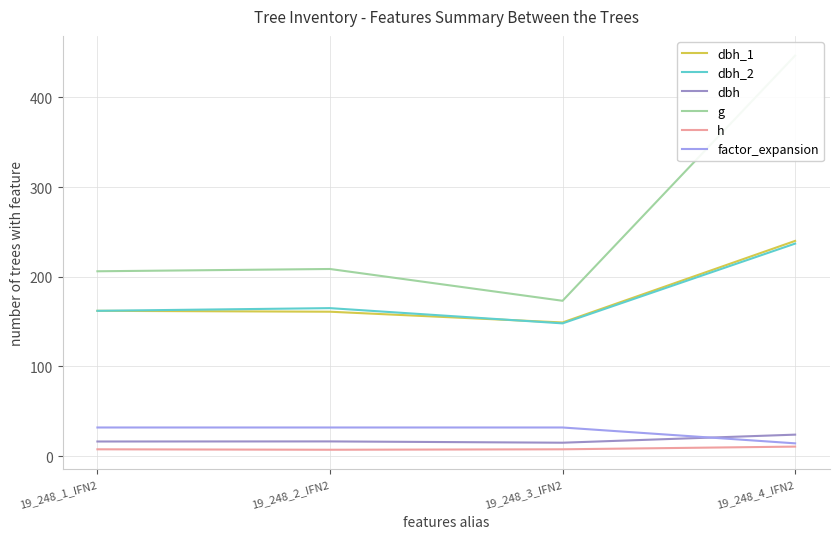

What is the difference between the dbh_1 values at 19_248_2_IFN2 and 19_248_1_IFN2?

1.0